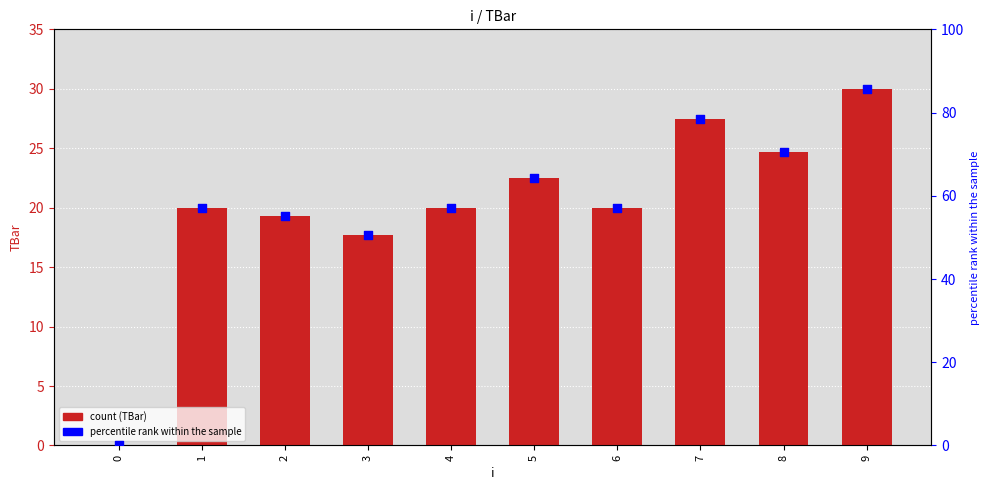

Is the value of percentile rank within the sample at 7 greater than the value of TBar at 2?

Yes